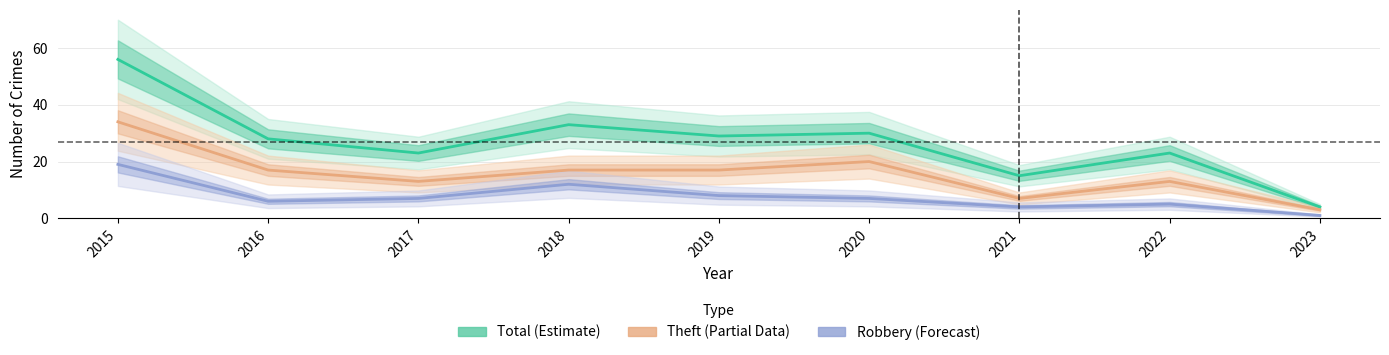

At how many categories does at least one series exceed 23?

5